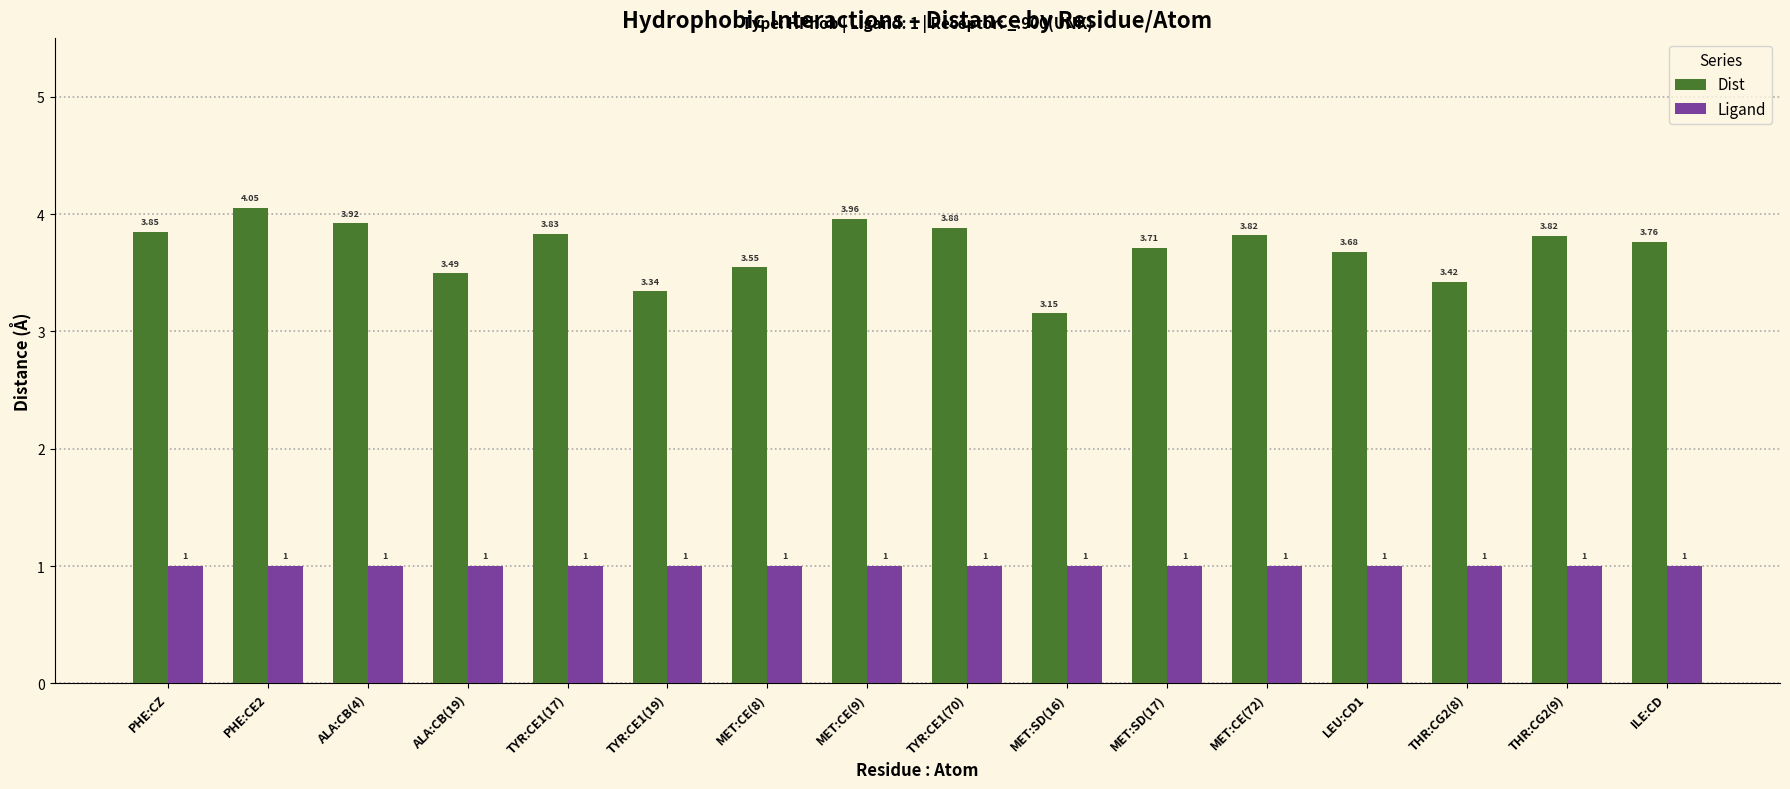

What is the smallest value displayed?

1.0